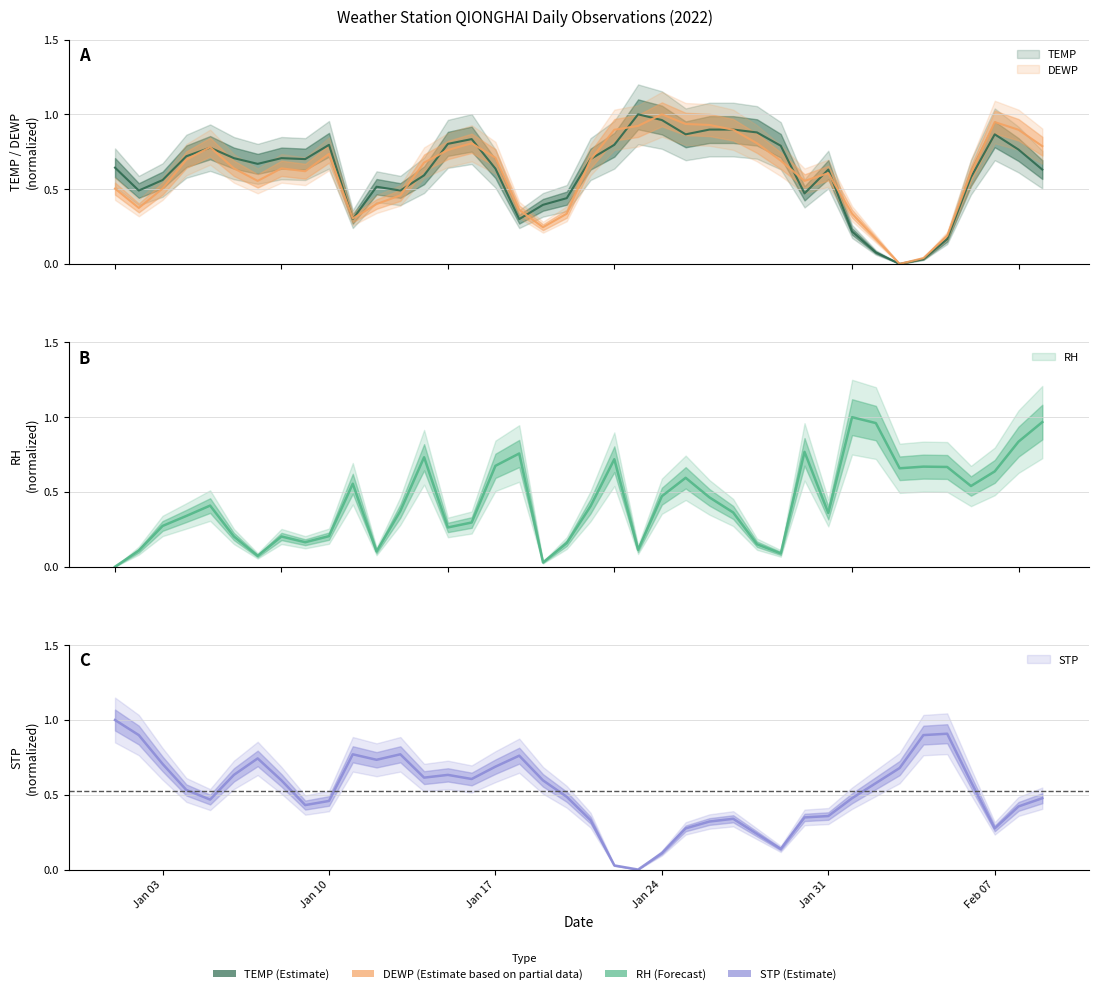

Is the value of RH at 2022-01-19 greater than the value of STP at 2022-01-16?

No